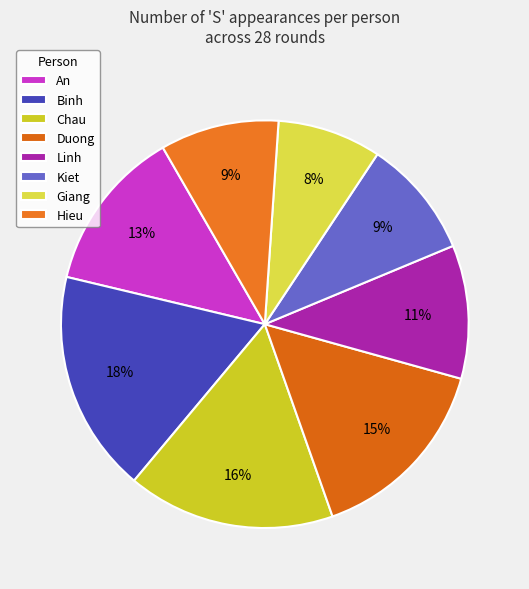

To the nearest percent, what is the difference between the An and Hieu slice percentages?

4%